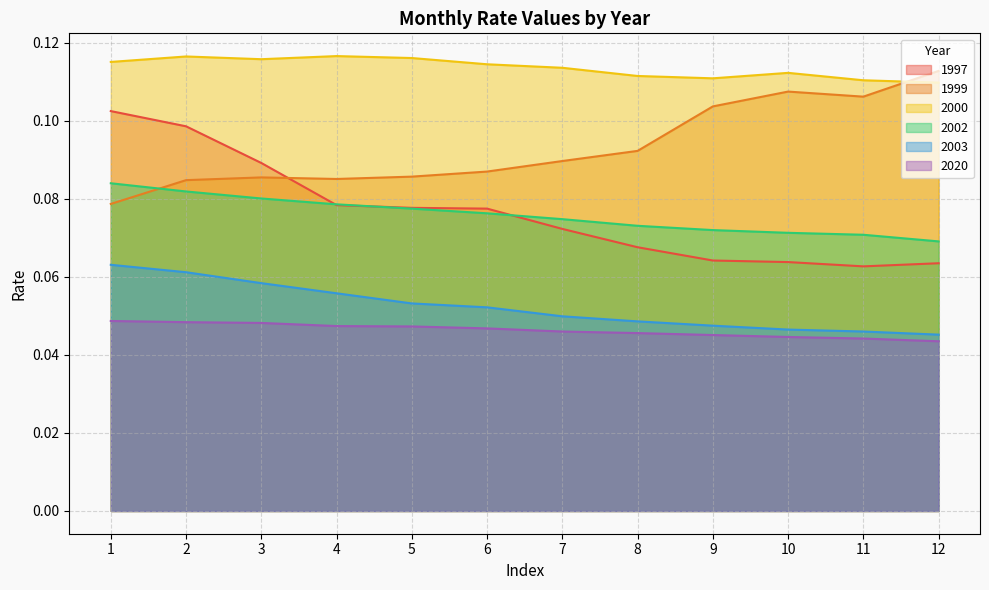

What are all the series names shown in the legend?

1997, 1999, 2000, 2002, 2003, 2020